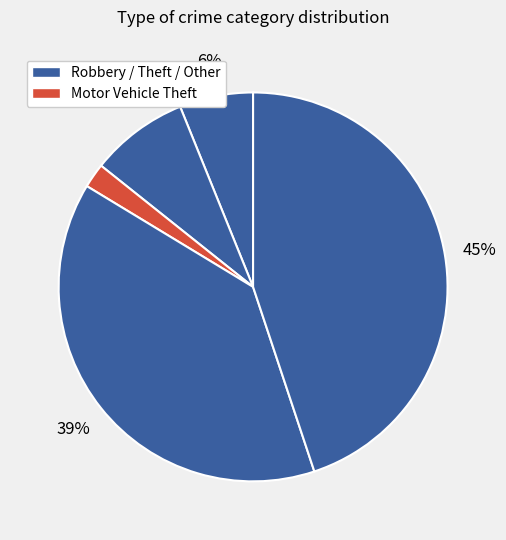

How many slices are in this pie chart?

5